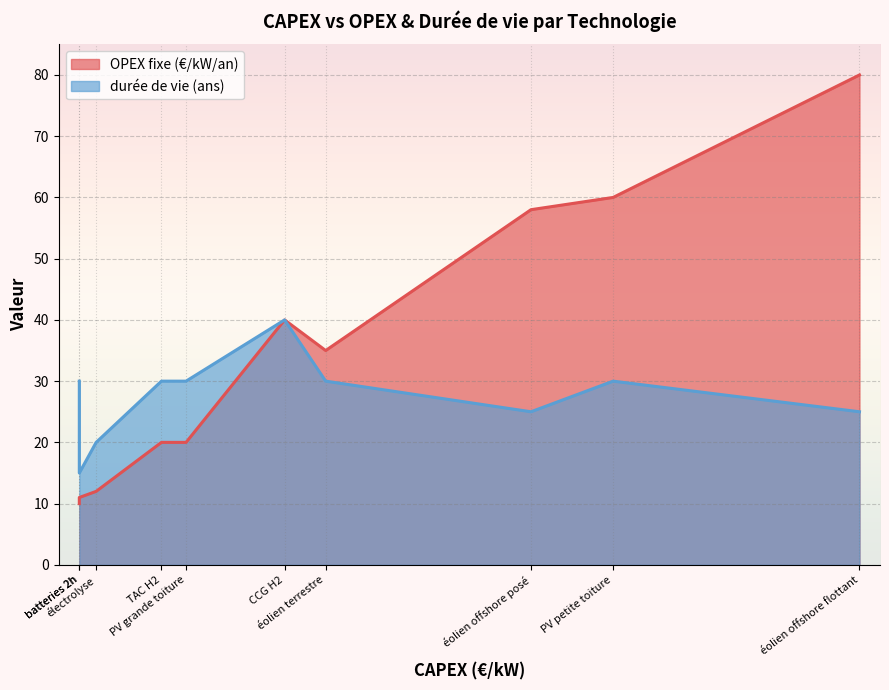

What is the difference between the second highest and minimum values in the durée de vie (ans) series?

15